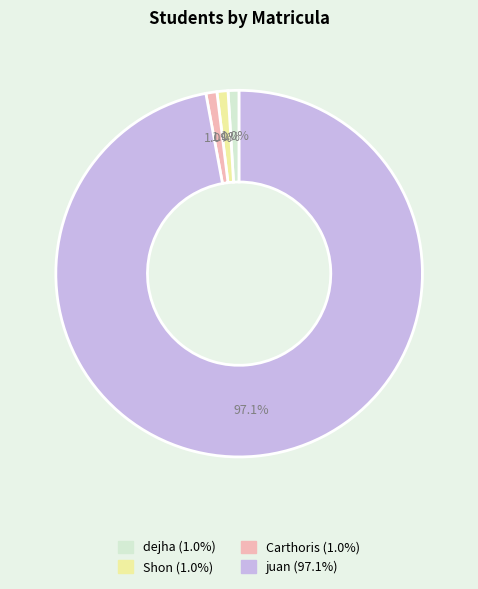

What percentage is NOT represented by dejha?

99.0%